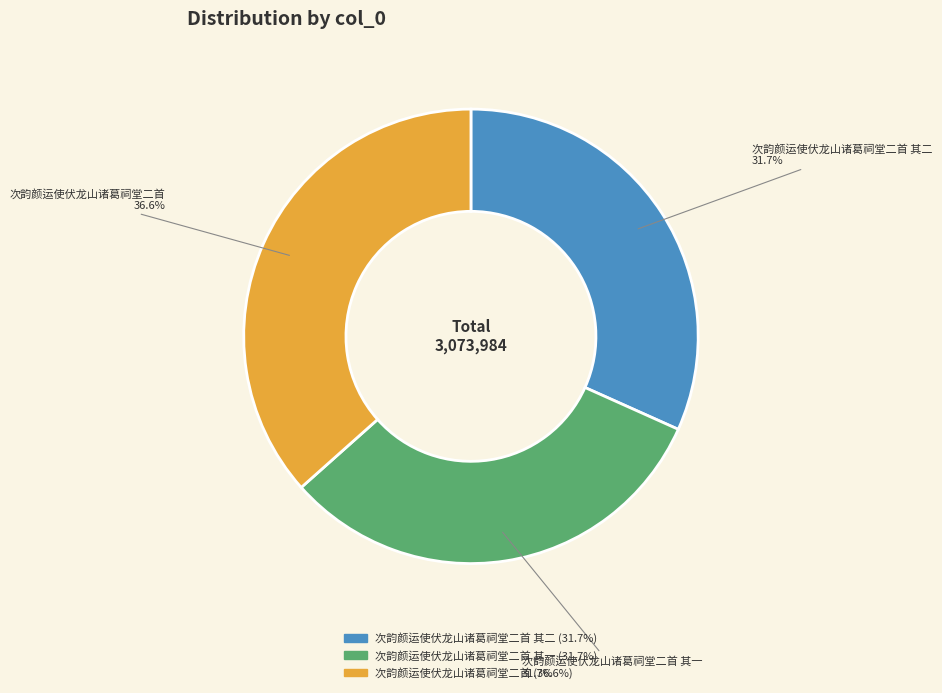

Approximately how many times larger is the value at 次韵颜运使伏龙山诸葛祠堂二首 其二 compared to 次韵颜运使伏龙山诸葛祠堂二首 其一?

1.0